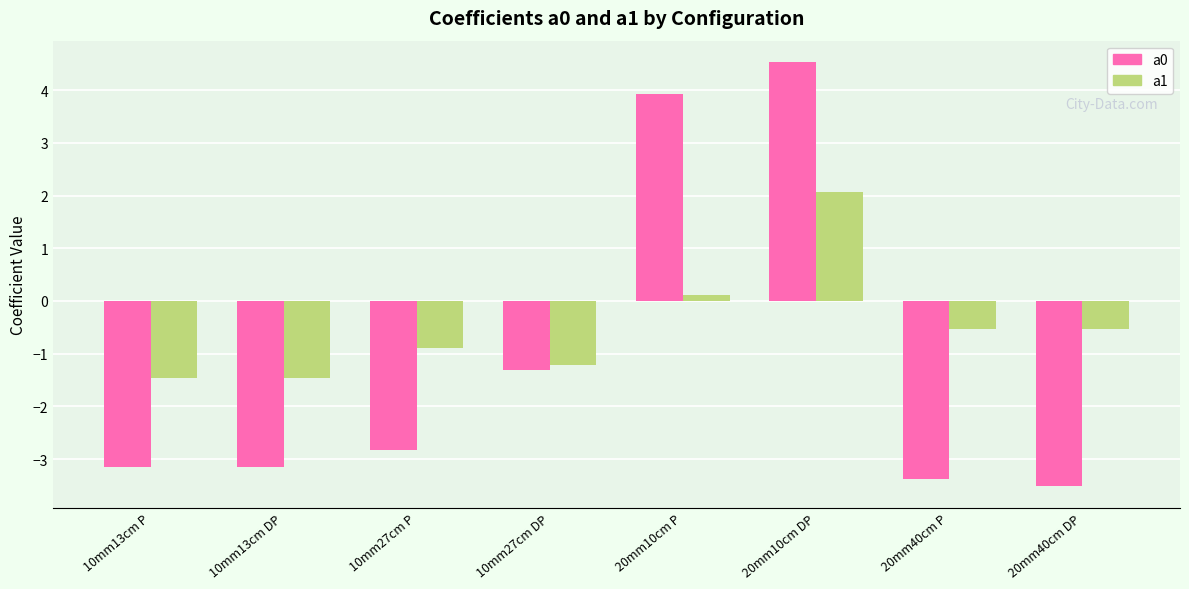

What is the minimum value for a1?

-1.5